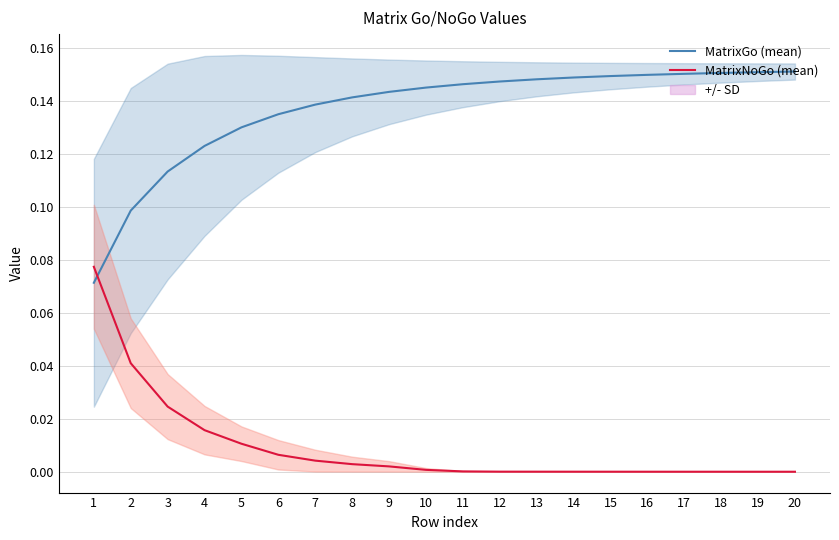

What is the sum of all MatrixGo (mean) values?

2.7